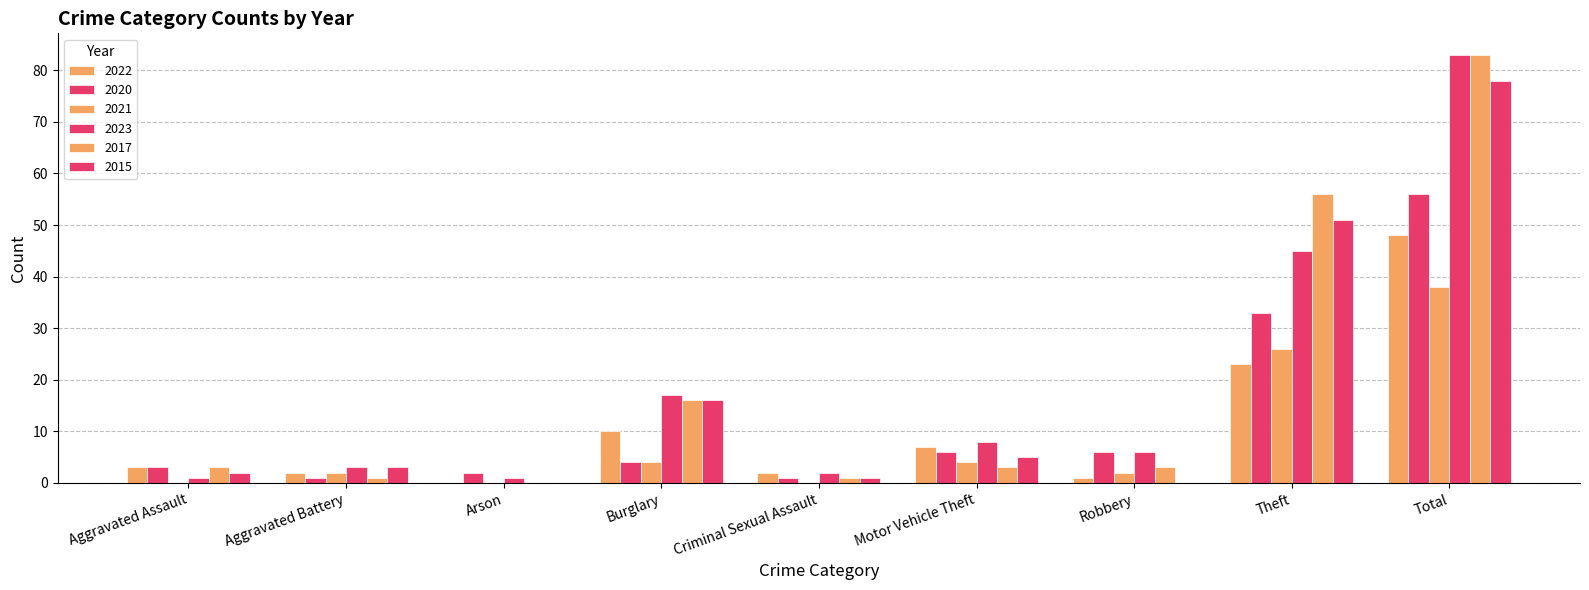

Reading left to right, extract all data points from this chart.

2022: Aggravated Assault=3	Aggravated Battery=2	Arson=0	Burglary=10	Criminal Sexual Assault=2	Motor Vehicle Theft=7	Robbery=1	Theft=23	Total=48
2020: Aggravated Assault=3	Aggravated Battery=1	Arson=2	Burglary=4	Criminal Sexual Assault=1	Motor Vehicle Theft=6	Robbery=6	Theft=33	Total=56
2021: Aggravated Assault=0	Aggravated Battery=2	Arson=0	Burglary=4	Criminal Sexual Assault=0	Motor Vehicle Theft=4	Robbery=2	Theft=26	Total=38
2023: Aggravated Assault=1	Aggravated Battery=3	Arson=1	Burglary=17	Criminal Sexual Assault=2	Motor Vehicle Theft=8	Robbery=6	Theft=45	Total=83
2017: Aggravated Assault=3	Aggravated Battery=1	Arson=0	Burglary=16	Criminal Sexual Assault=1	Motor Vehicle Theft=3	Robbery=3	Theft=56	Total=83
2015: Aggravated Assault=2	Aggravated Battery=3	Arson=0	Burglary=16	Criminal Sexual Assault=1	Motor Vehicle Theft=5	Robbery=0	Theft=51	Total=78